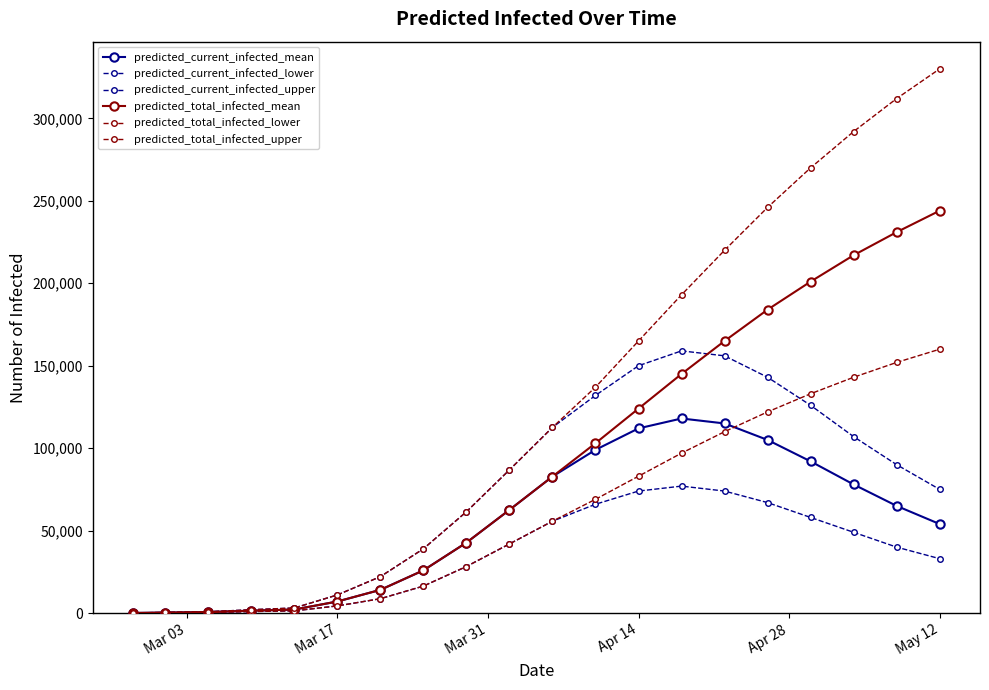

Which series has the largest total across all categories?

predicted_total_infected_upper